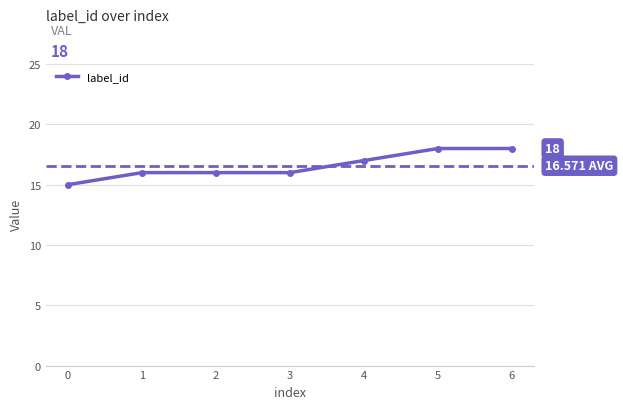

What is the difference between the maximum and minimum values?

3